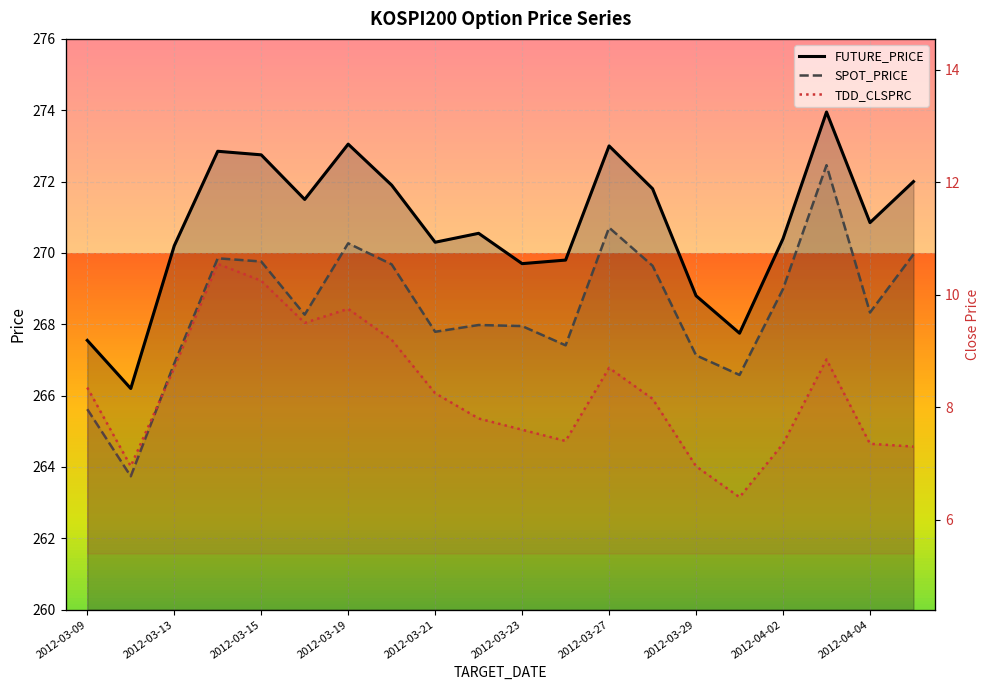

True or false: TDD_CLSPRC has more than 1 interior local peaks.

True